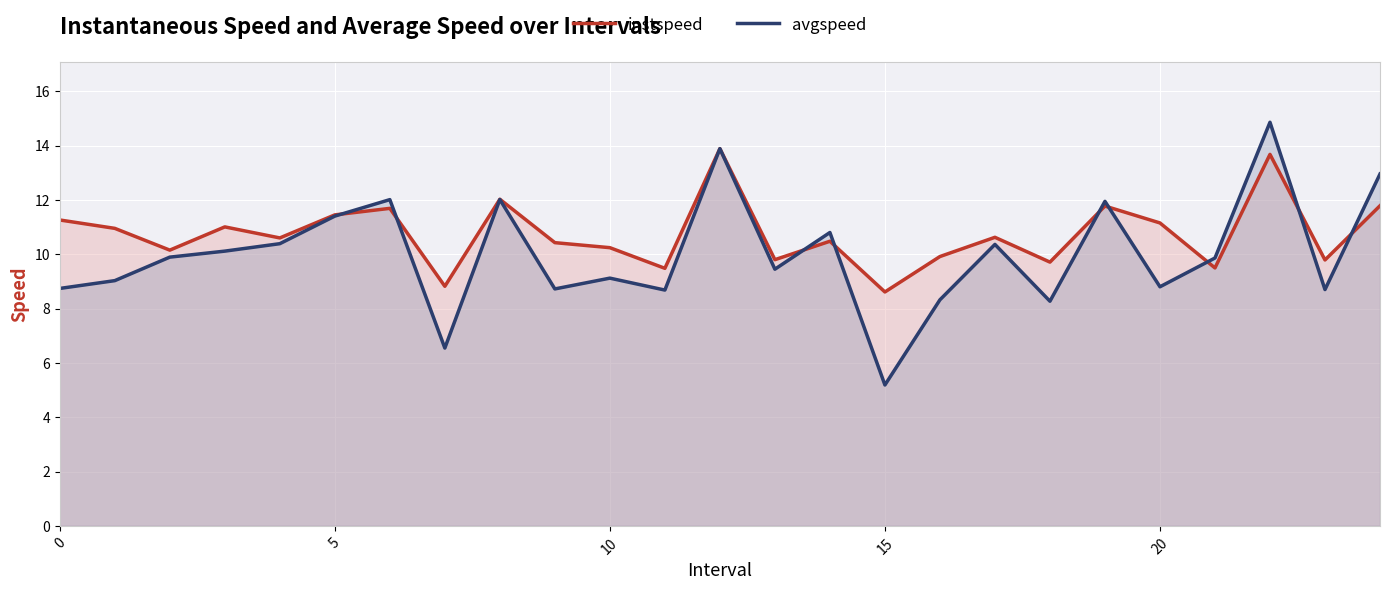

The instspeed series shows 10.4 at 9. True or false?

True